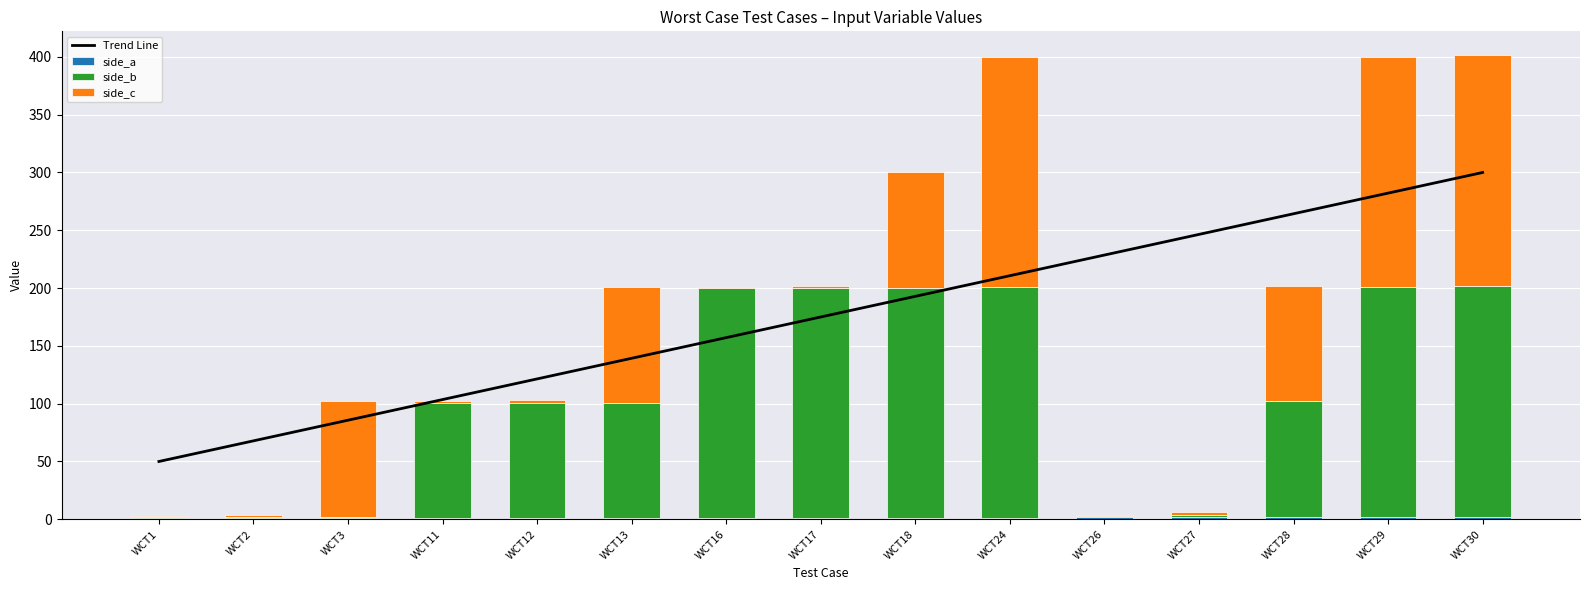

What is the maximum value shown in the chart?

300.0